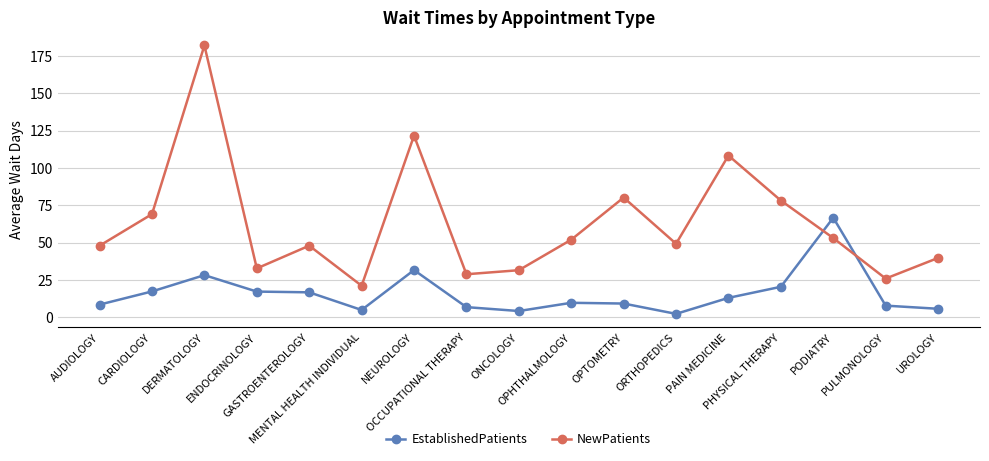

What is the approximate value of NewPatients at ENDOCRINOLOGY?

32.8